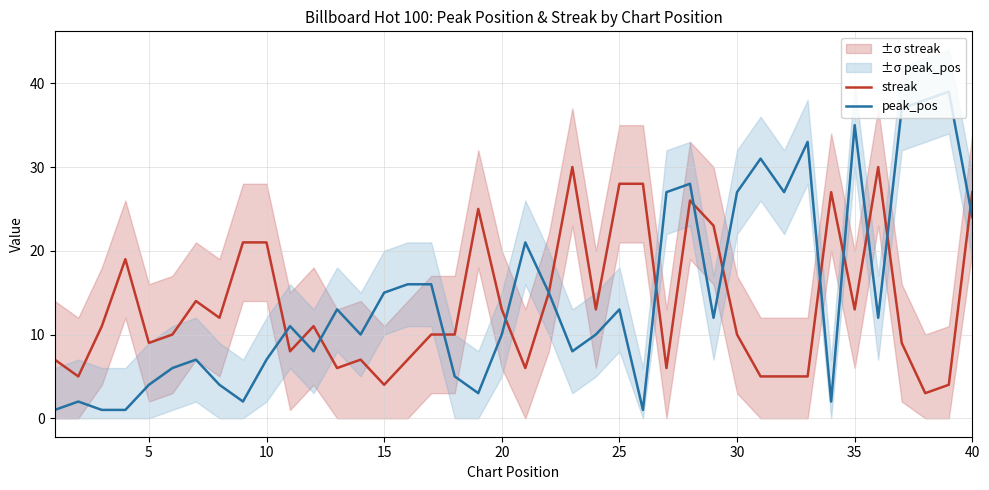

What is the maximum value for streak?

30